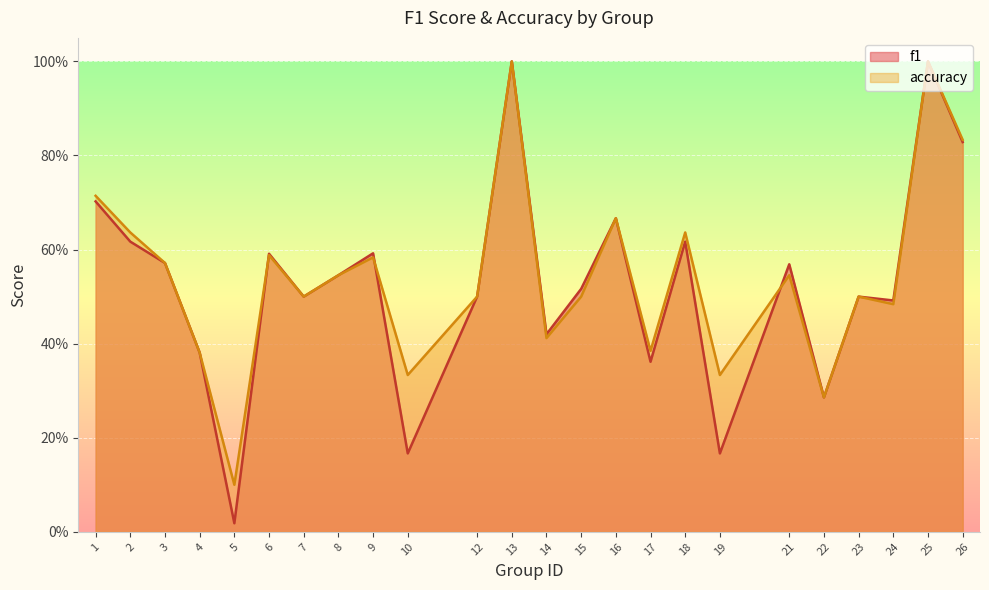

Reading right to left, extract all data points from this chart.

f1: 0.8	1.0	0.5	0.5	0.3	0.6	0.2	0.6	0.4	0.7	0.5	0.4	1.0	0.5	0.2	0.6	0.5	0.5	0.6	0.0	0.4	0.6	0.6	0.7
accuracy: 0.8	1.0	0.5	0.5	0.3	0.5	0.3	0.6	0.4	0.7	0.5	0.4	1.0	0.5	0.3	0.6	0.5	0.5	0.6	0.1	0.4	0.6	0.6	0.7